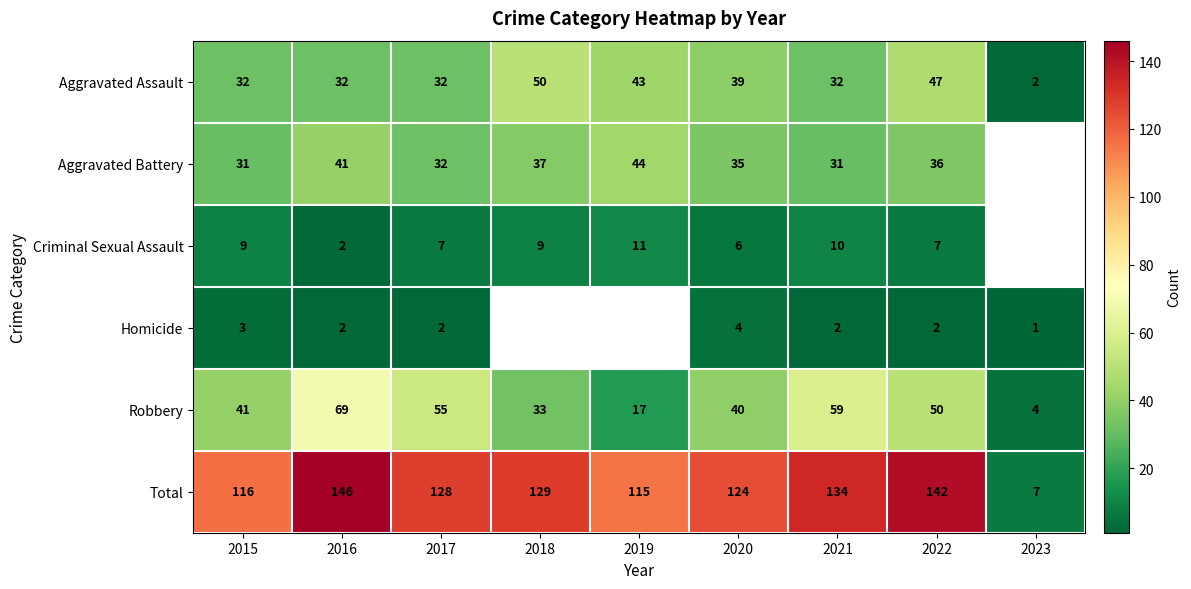

The Total series shows 63 at 2019. True or false?

False